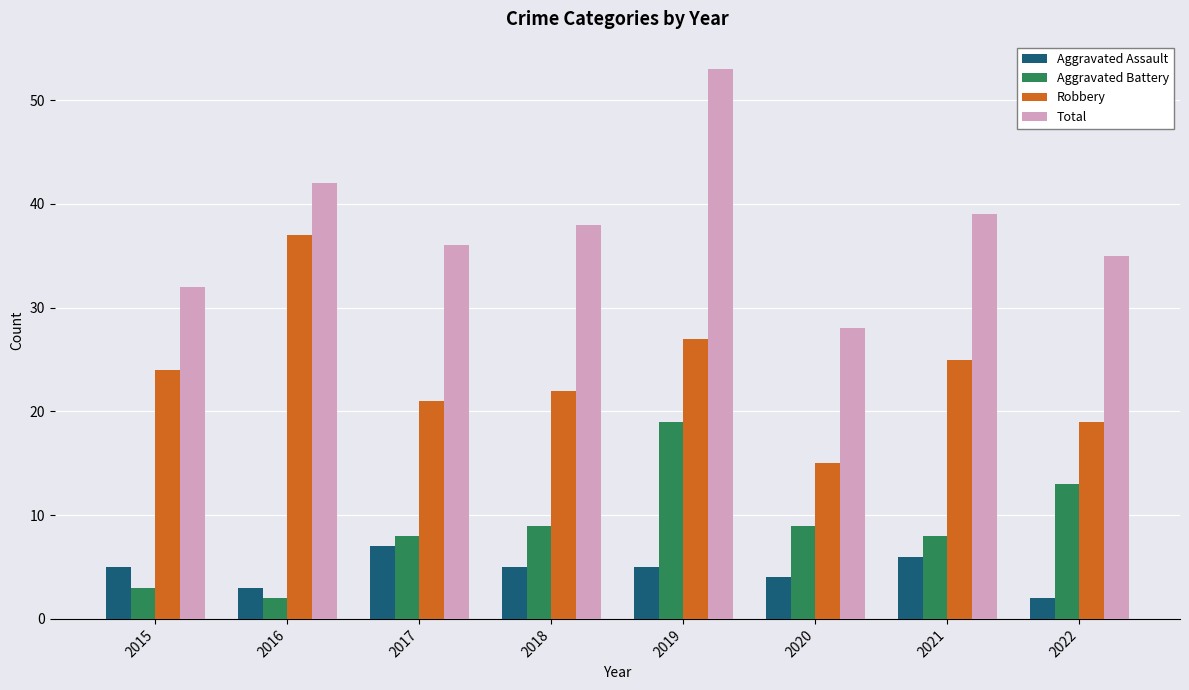

List the series in order of their peak value, lowest first.

Aggravated Assault, Aggravated Battery, Robbery, Total